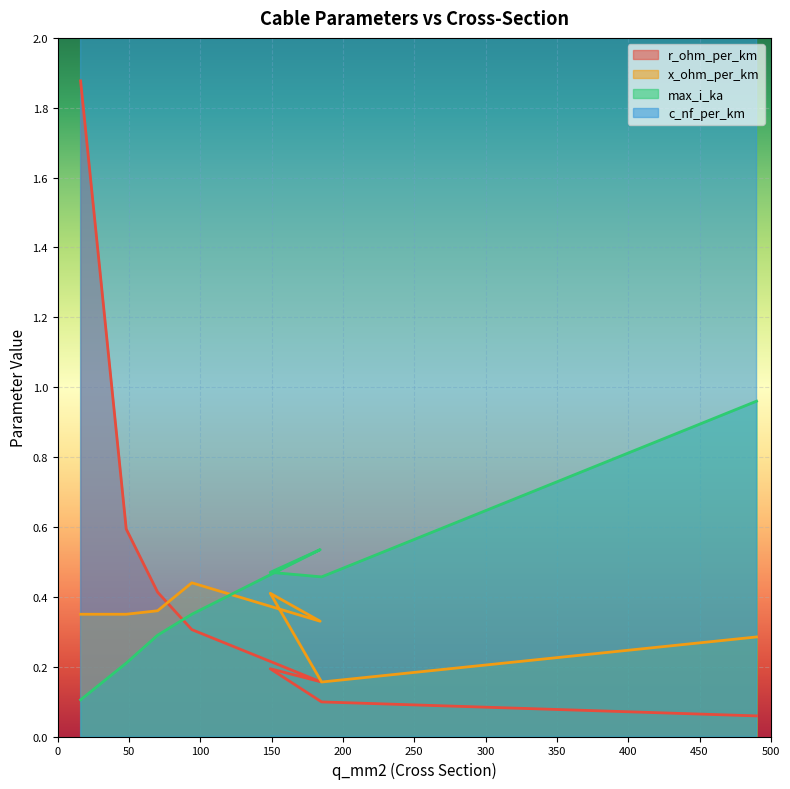

At which category does the chart reach its peak across all series?

16